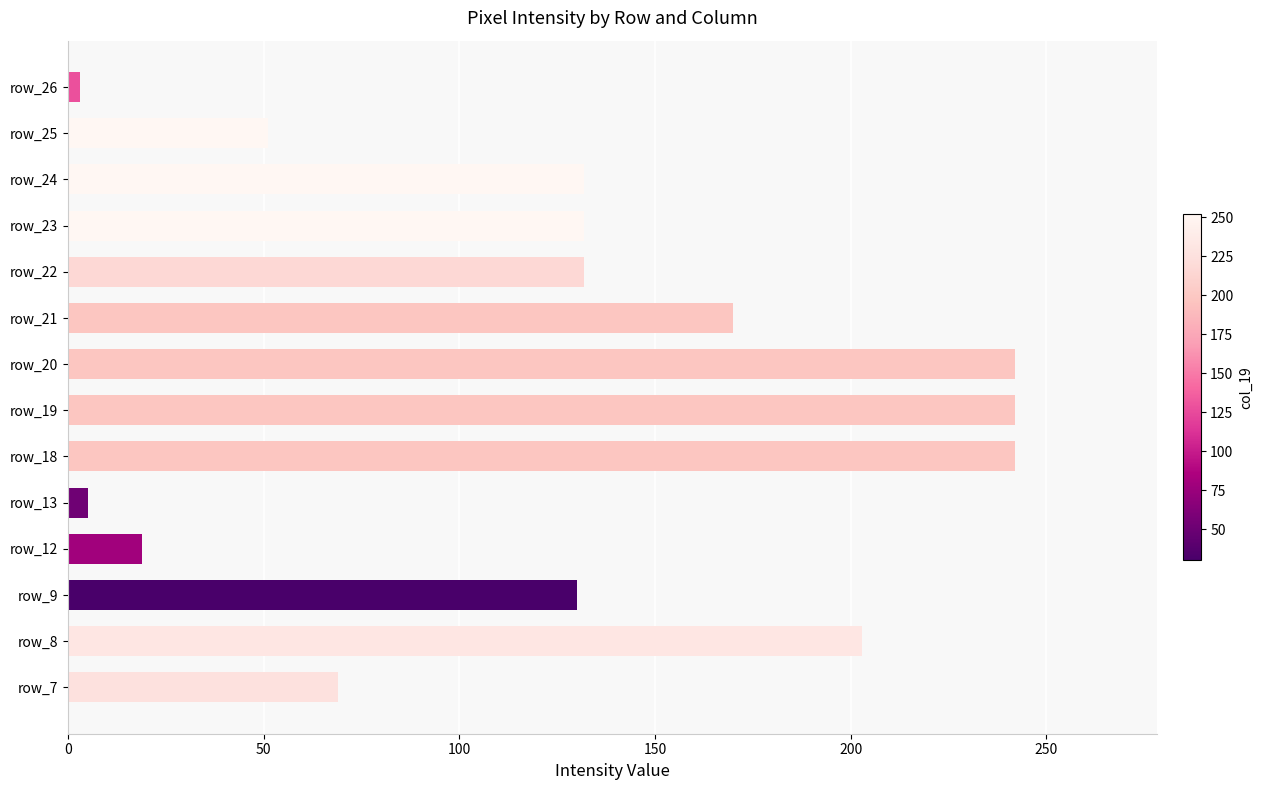

What is the average value?

127